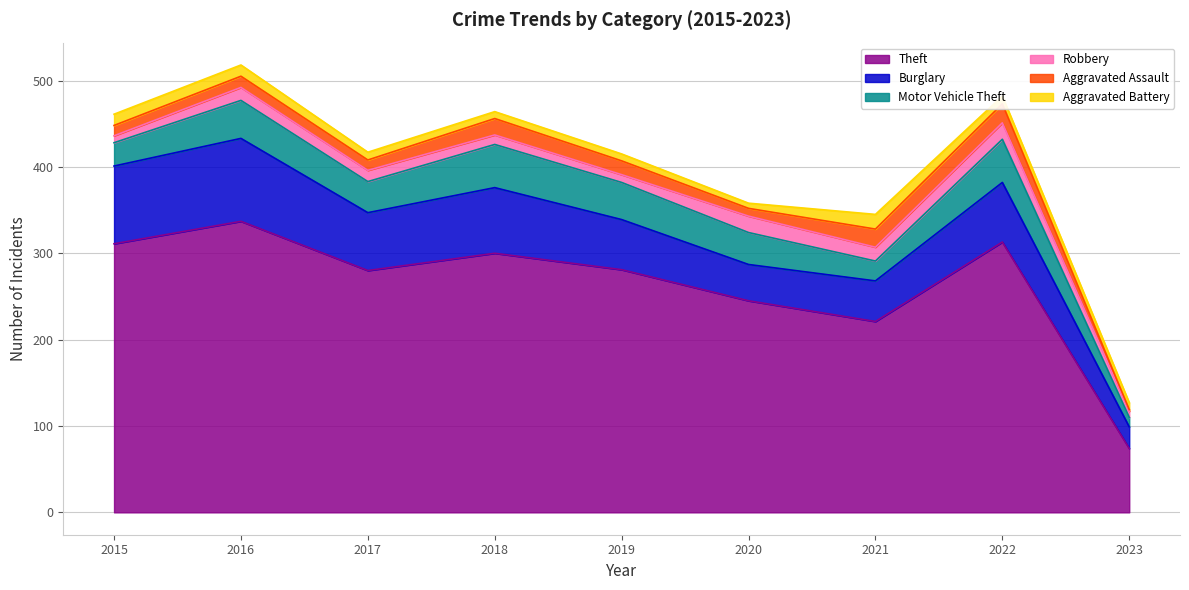

What is the difference between the maximum and minimum values in the Theft series?

263